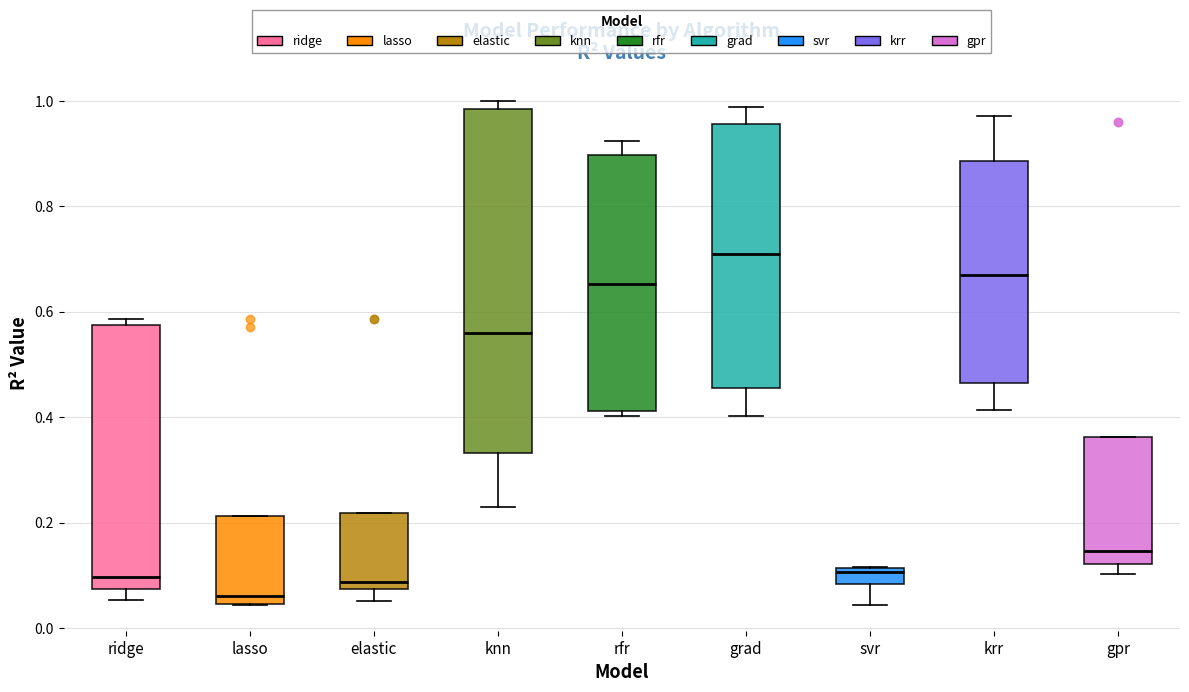

Where is the upper edge of the box for grad on the y-axis? The values are not printed on the chart, so give them approximately, as read against the axis.

0.96